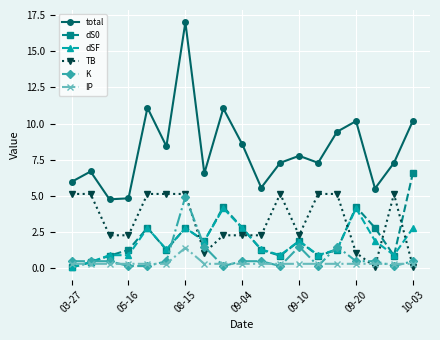

How many interior local peaks does the total series have?

6